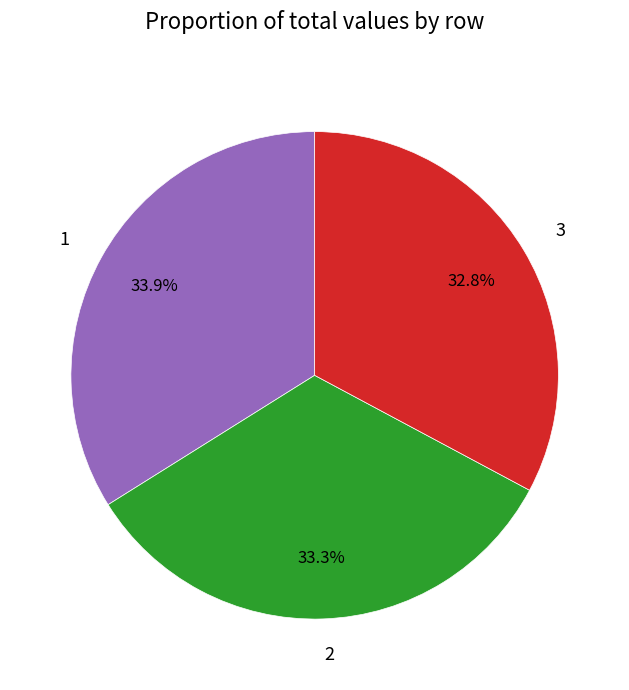

How many slices are in this pie chart?

3